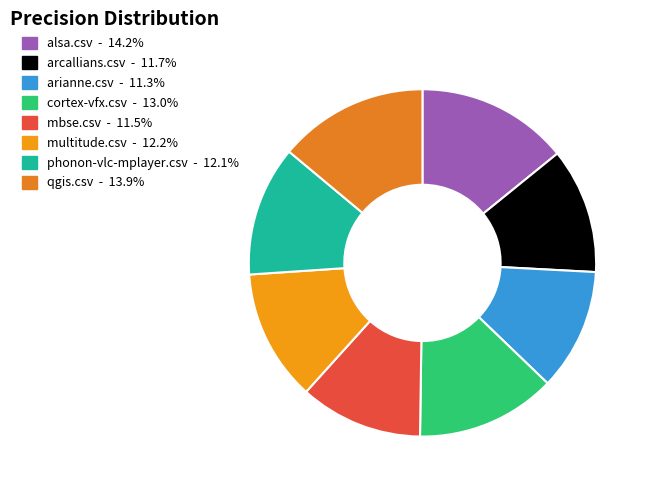

To the nearest percent, what portion does alsa.csv represent?

14%